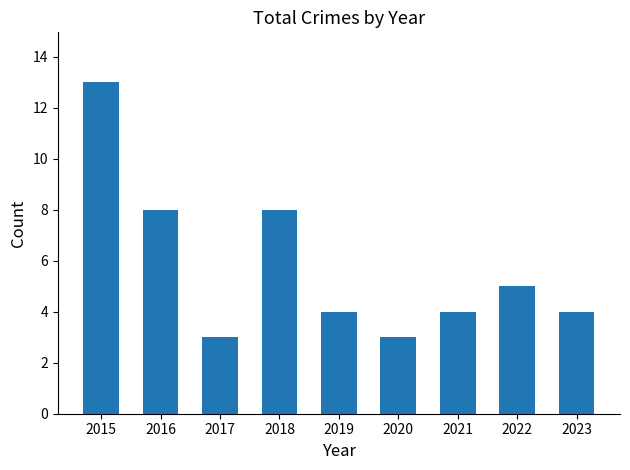

Is it true that the value at 2016 is 13?

False